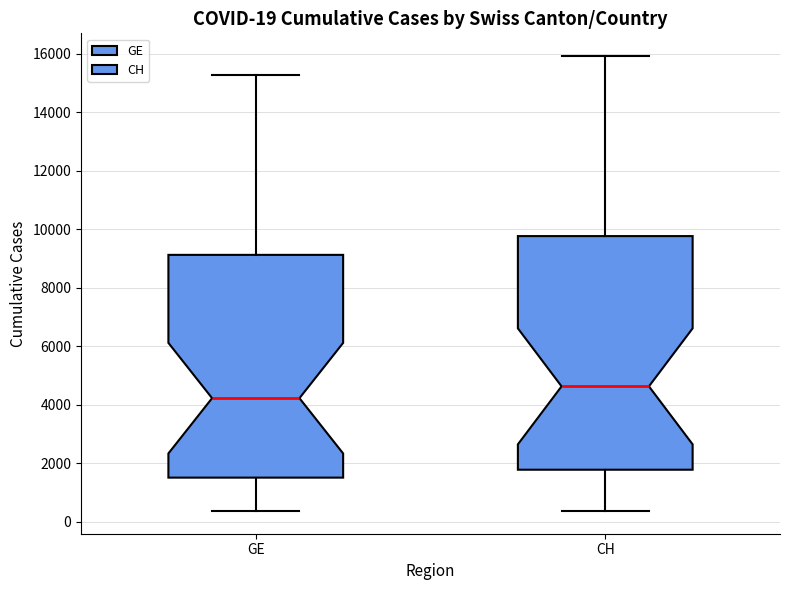

Which box has the highest median line?

CH